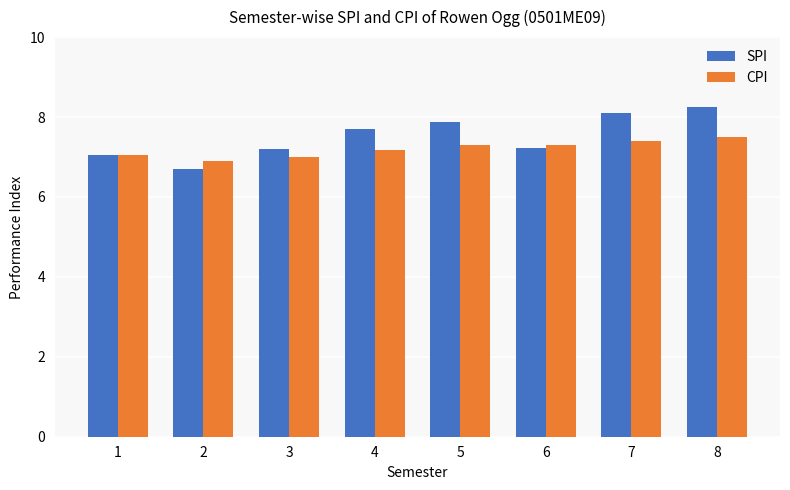

What is the total value across all series at 2?

13.6